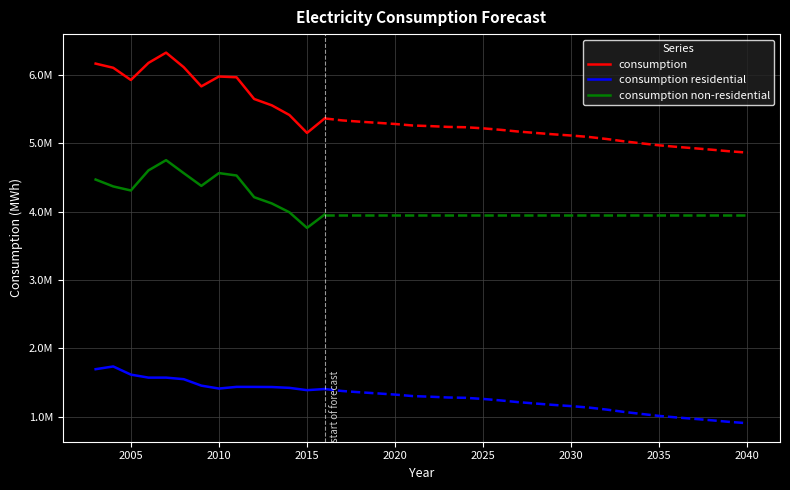

True or false: consumption has more than 1 points higher than both neighbors.

True